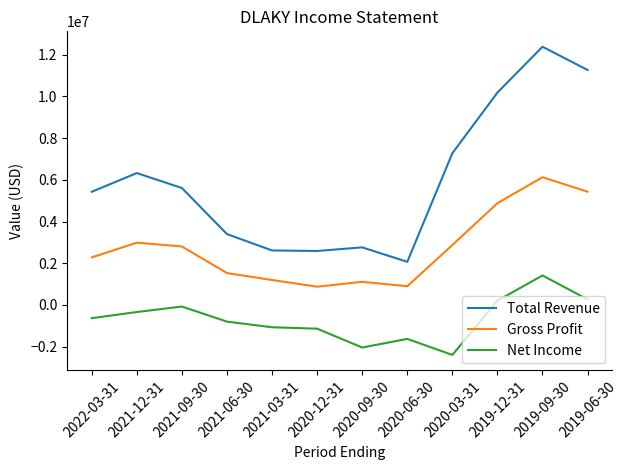

Where does the Net Income series first go above -633600?

2021-12-31